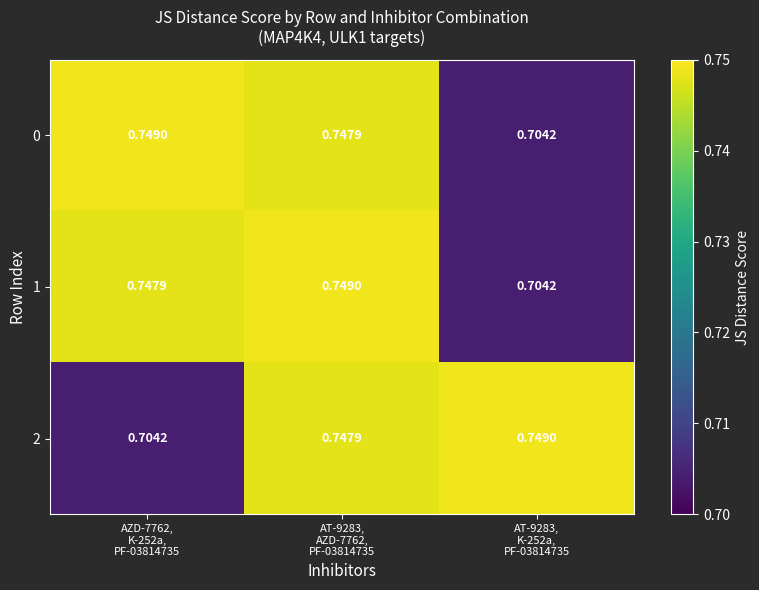

At AT-9283, K-252a, PF-03814735, list the series in order from largest to smallest.

2, 0, 1